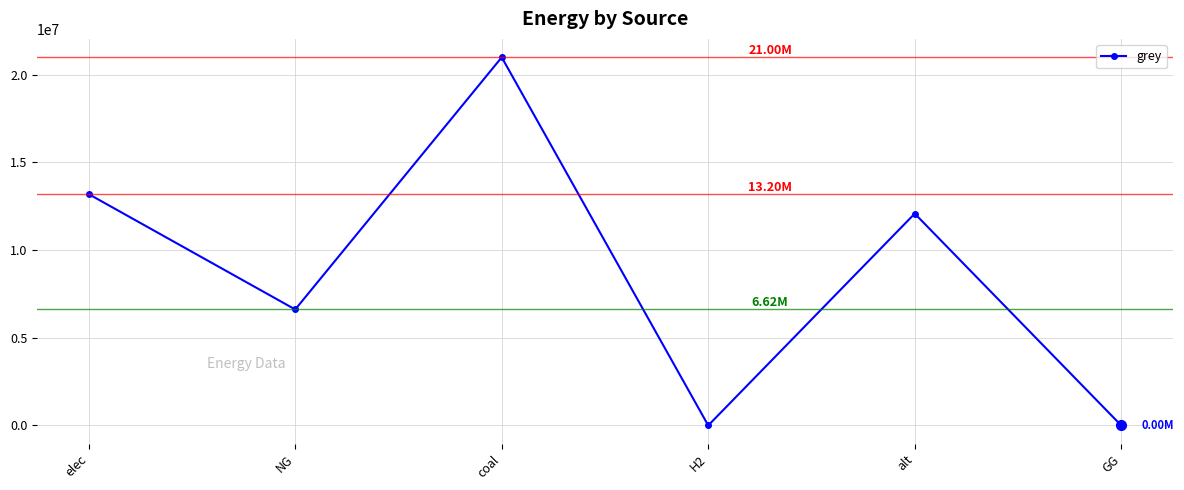

At which label does the data first exceed 12083802?

elec